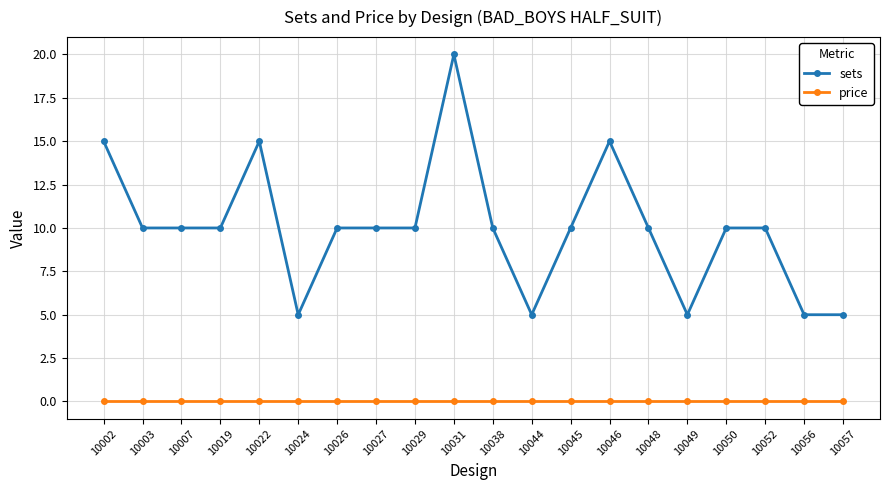

What is the approximate value of sets at 10056?

5